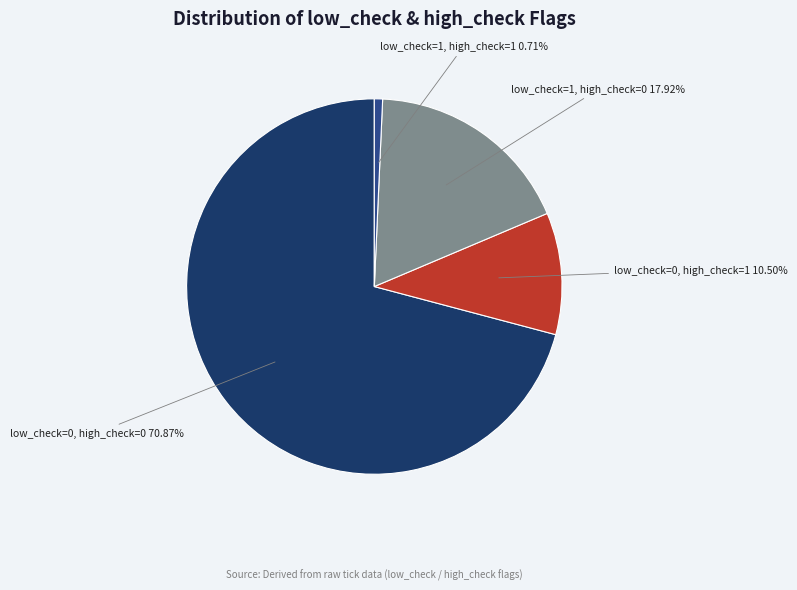

Is there a majority slice in this chart?

Yes